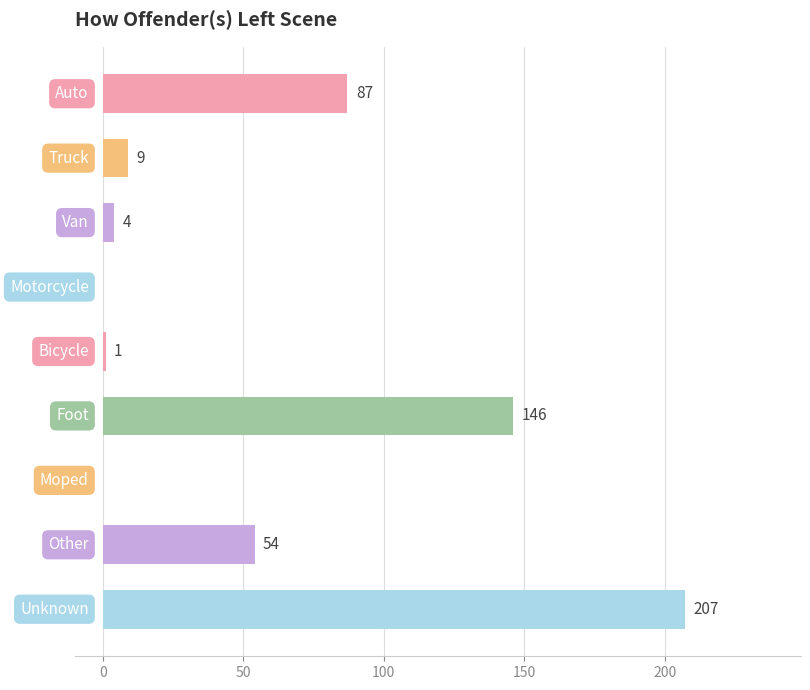

Approximately how many times larger is the value at Other compared to Van?

13.5